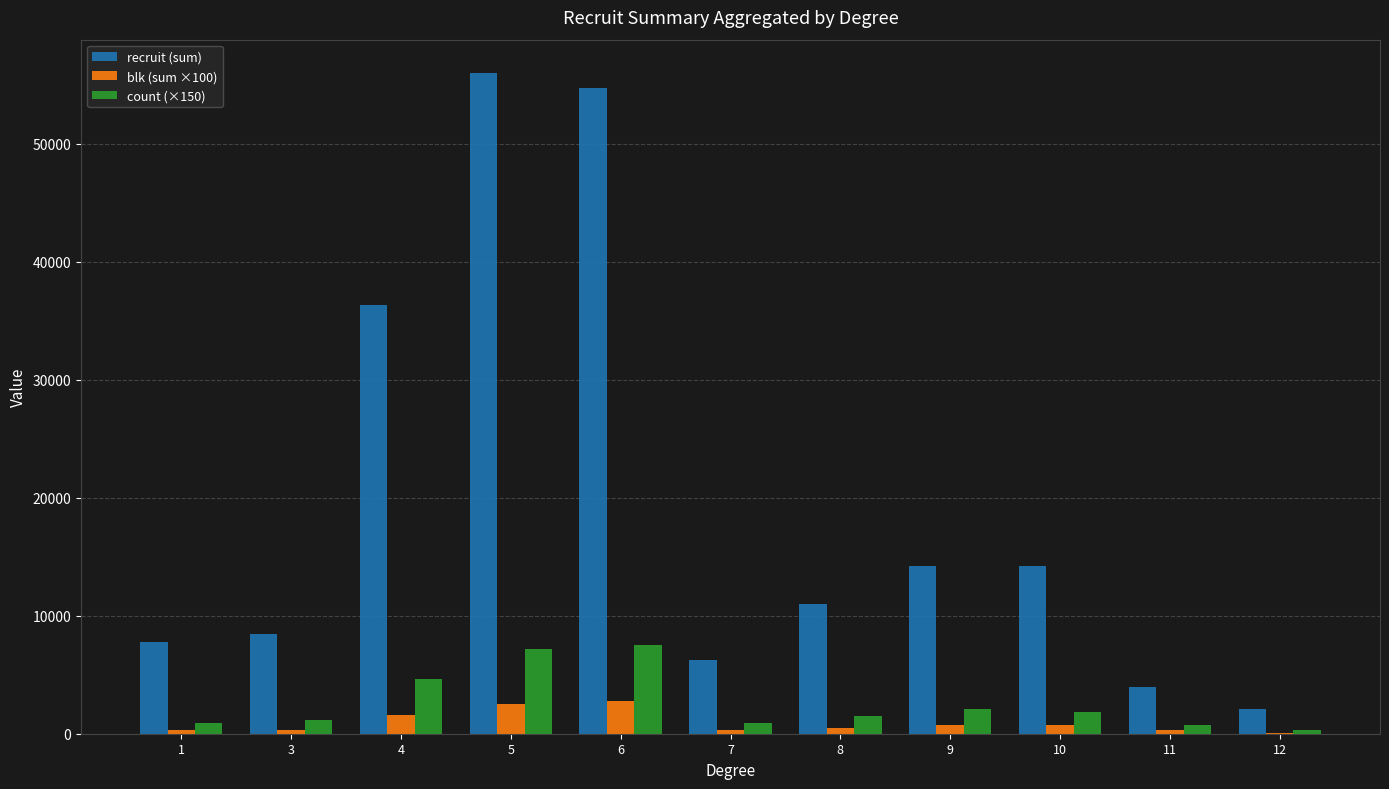

Does the chart contain stacked bars?

No